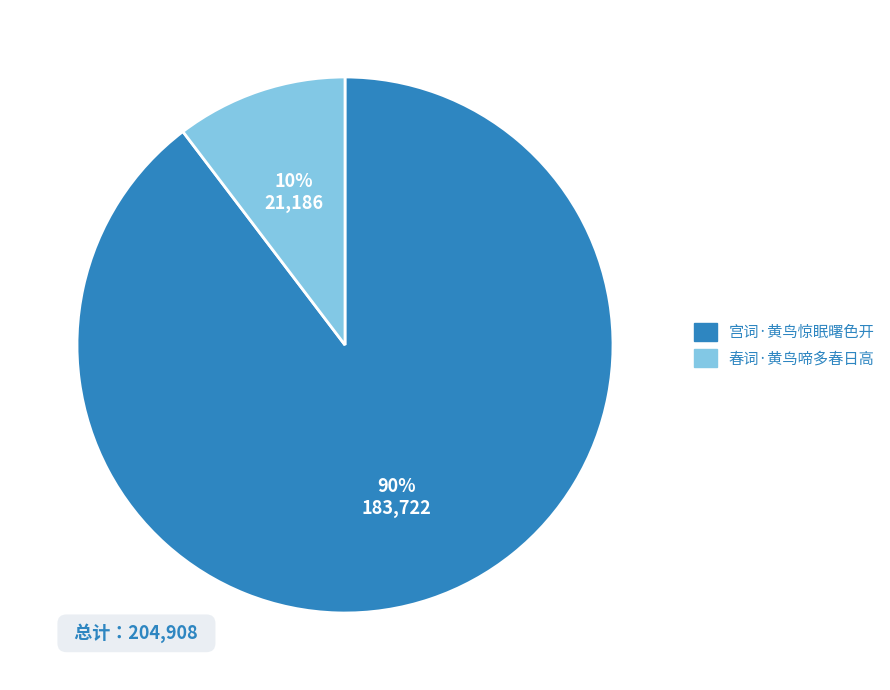

Between 春词·黄鸟啼多春日高 and 宫词·黄鸟惊眠曙色开, which is larger?

宫词·黄鸟惊眠曙色开